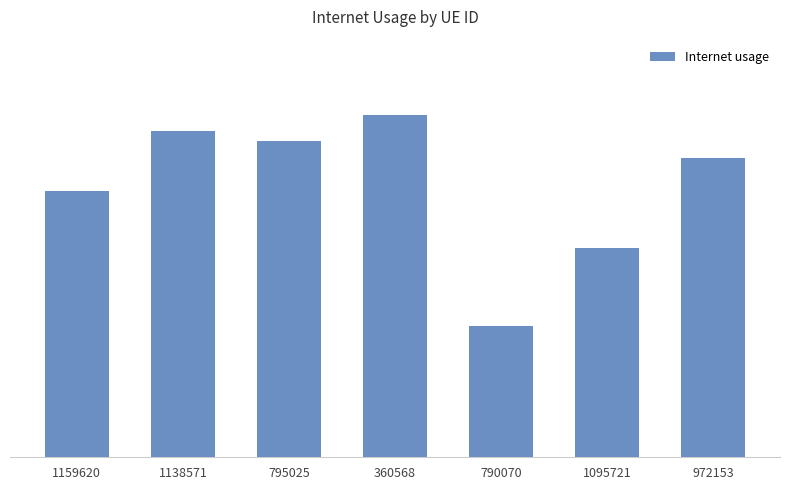

Reading right to left, transcribe all the data shown in this chart.

972153=0.8	1095721=0.7	790070=0.7	360568=0.8	795025=0.8	1138571=0.8	1159620=0.8